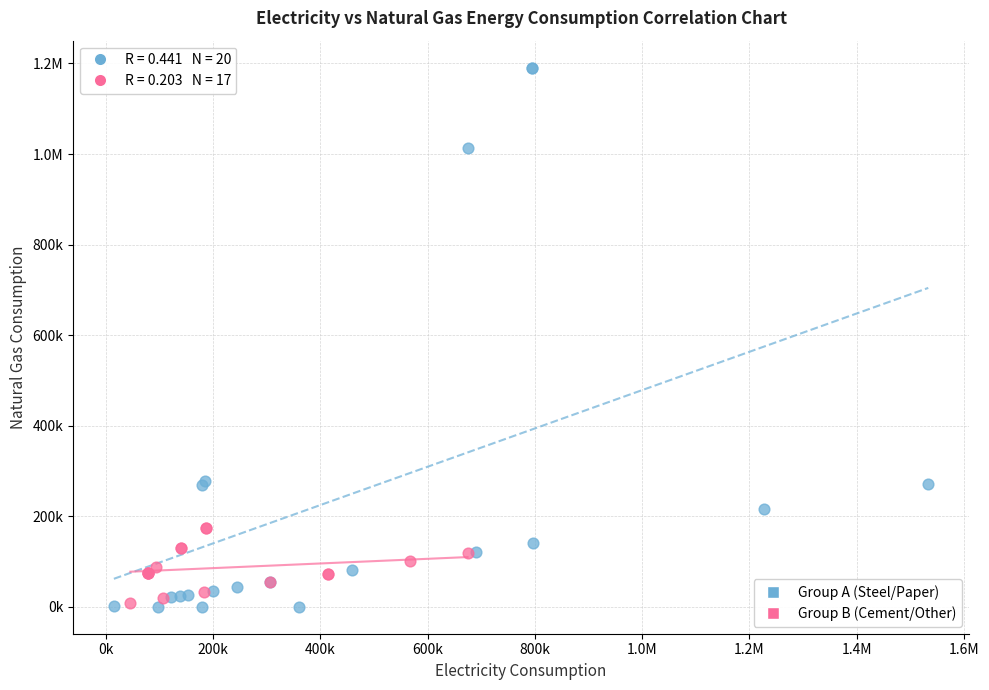

What are all the series names shown in the legend?

Group A (Steel/Paper), Group B (Cement/Other)